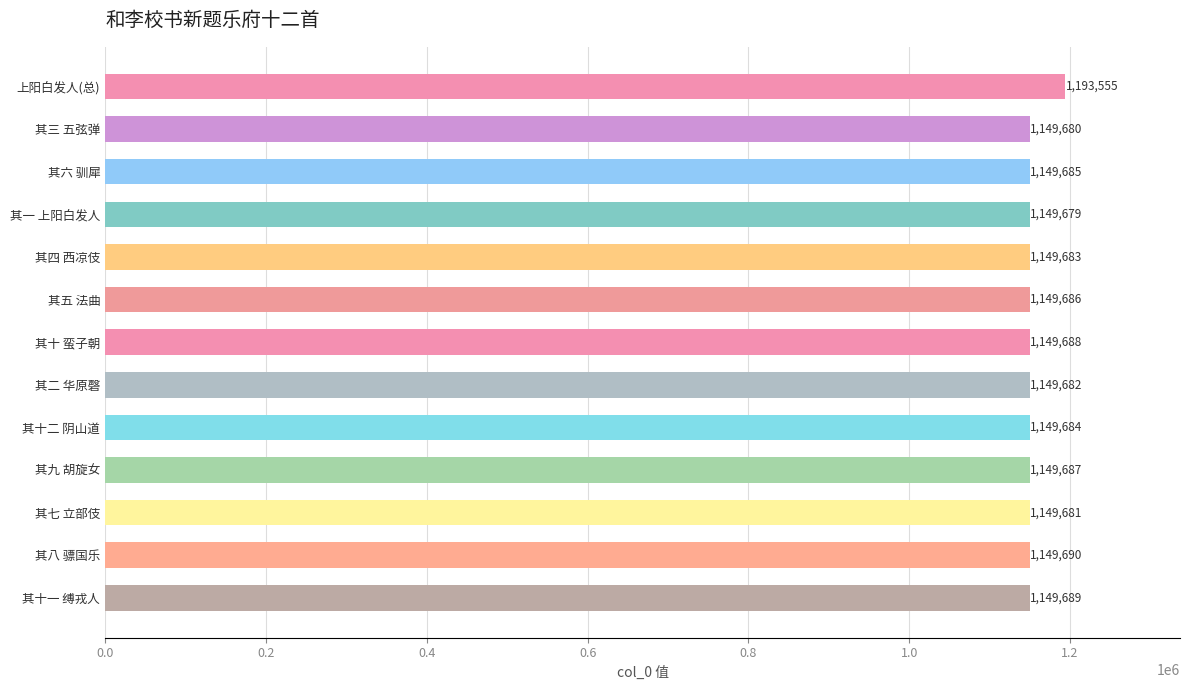

Are the bars horizontal?

Yes